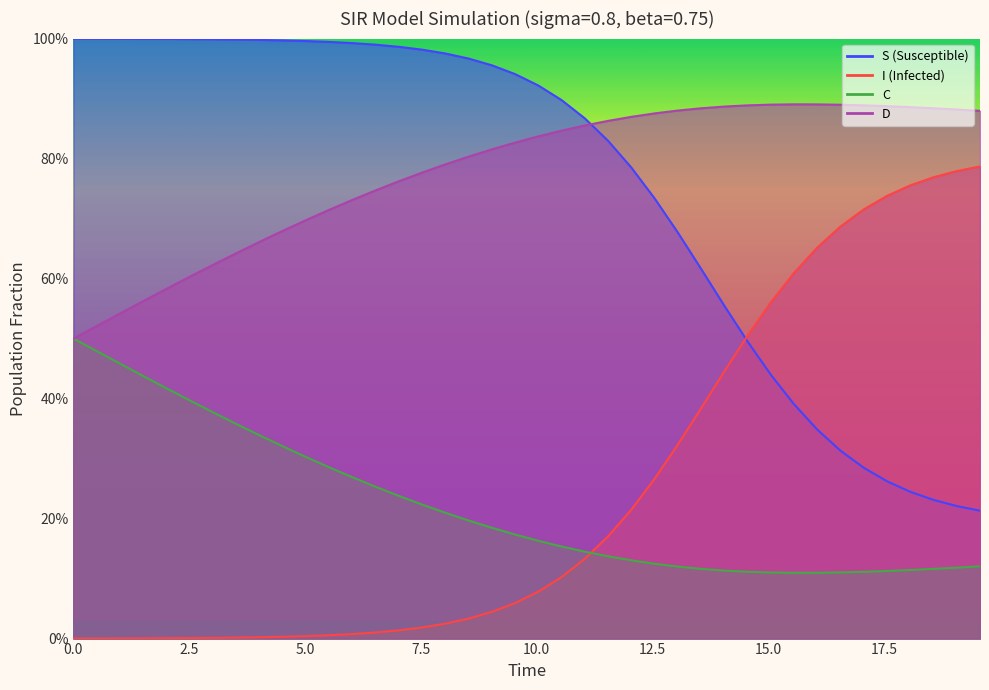

Which series has the largest total across all categories?

D